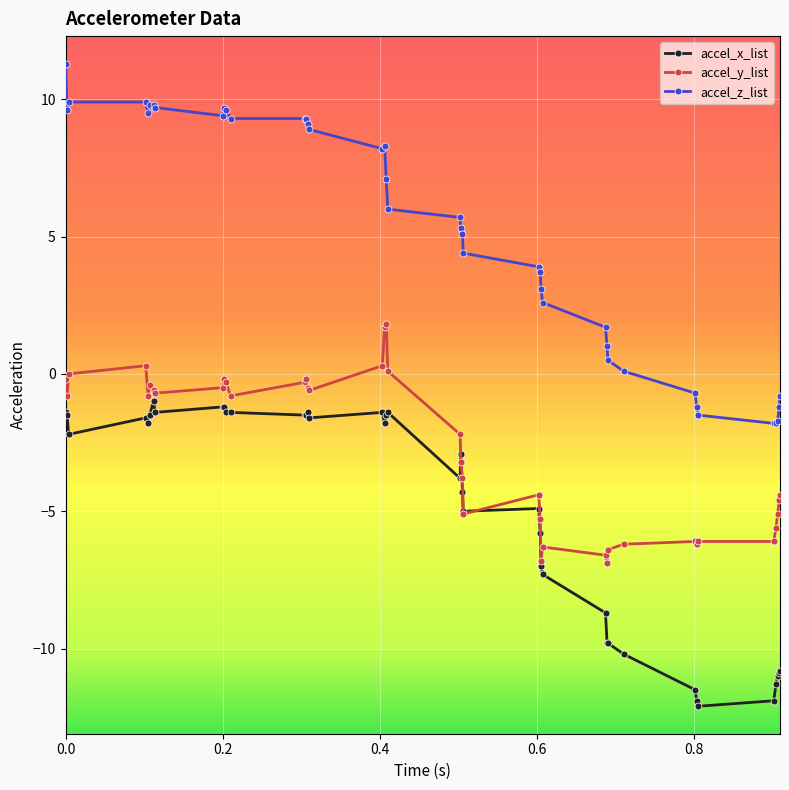

What is the highest value of the accel_z_list series?

11.3